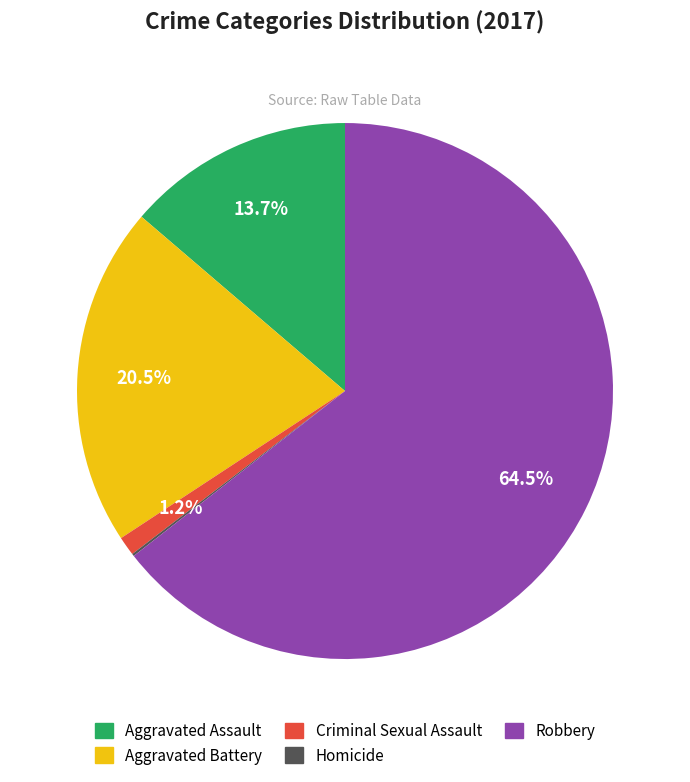

Between Aggravated Assault and Aggravated Battery, which is larger?

Aggravated Battery